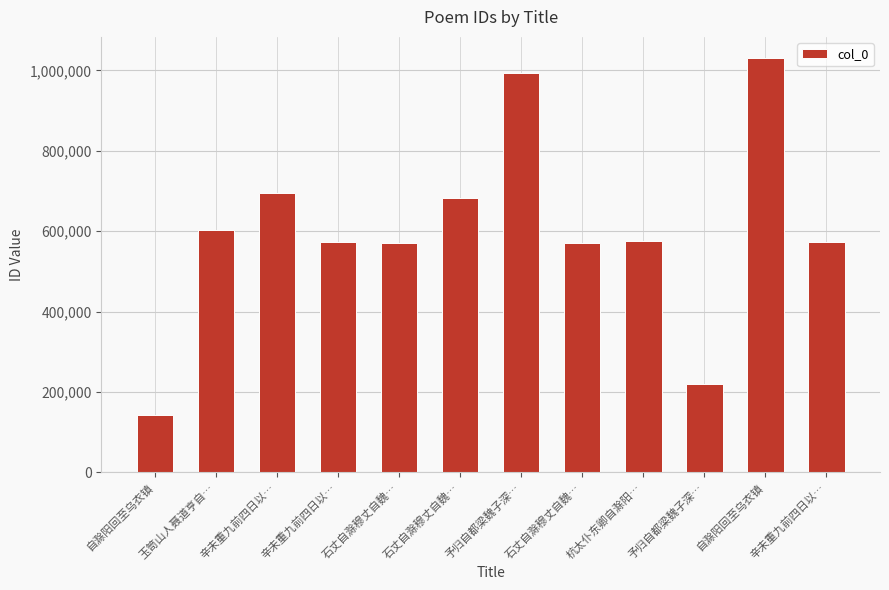

How many data points does each series have?

12